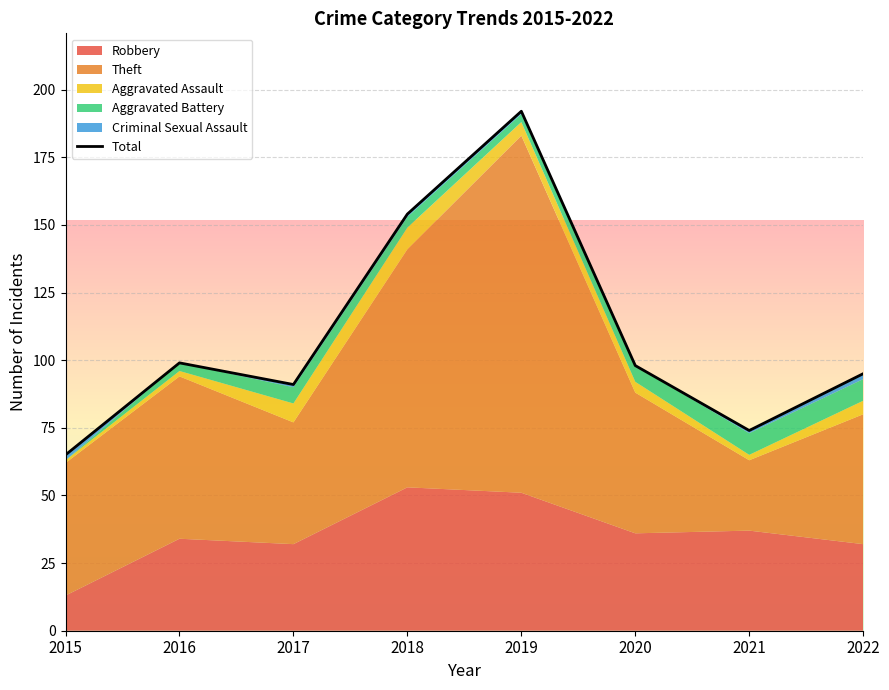

What is the difference between the values at 2018 and 2020?

56